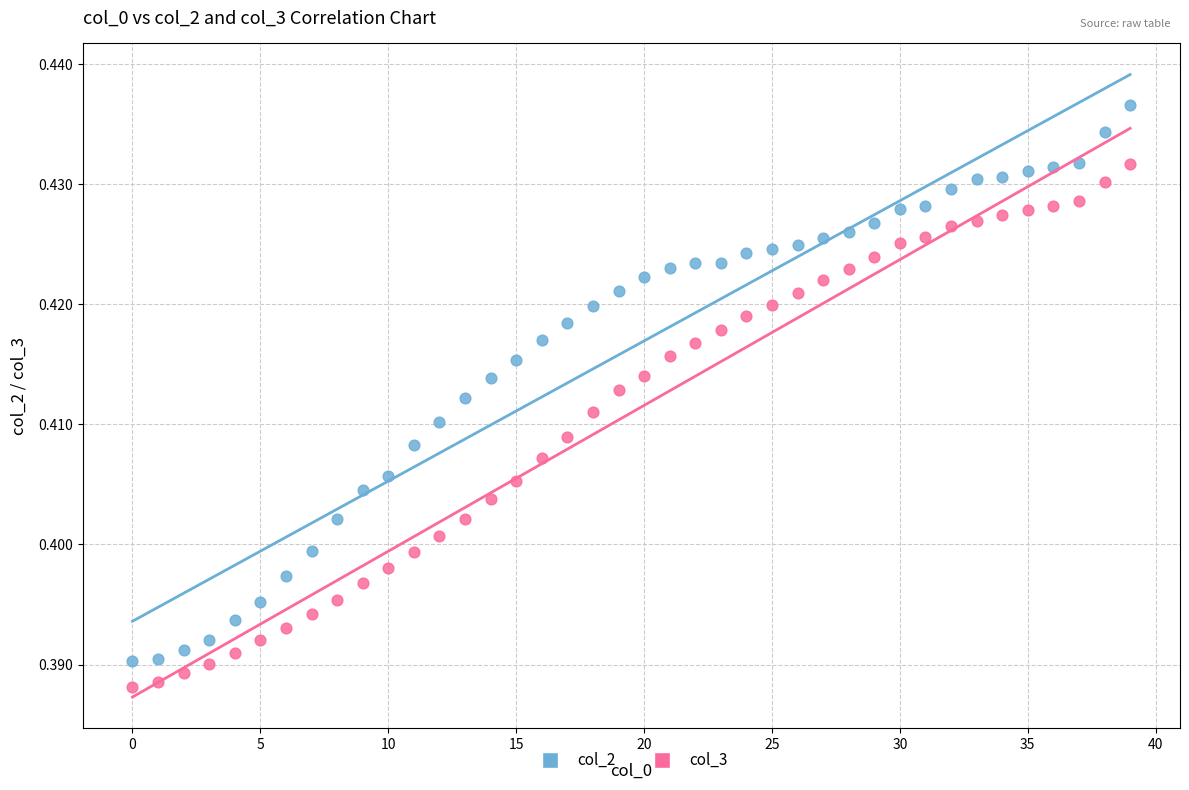

Which series reaches the maximum Y coordinate?

col_2